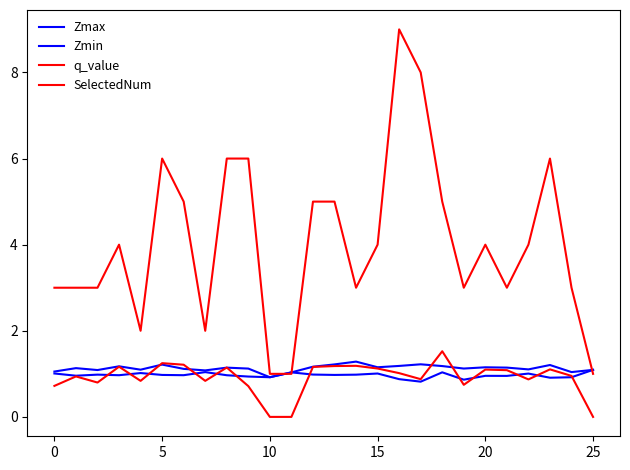

Does the chart have visible grid lines?

No